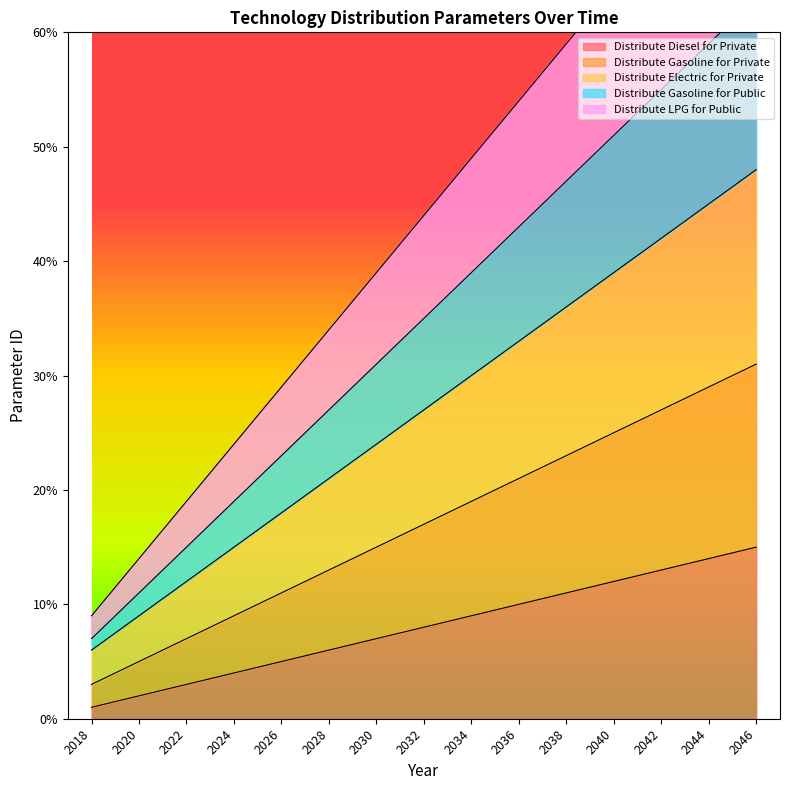

Which series changed the most between 2026 and 2036?

Distribute LPG for Public